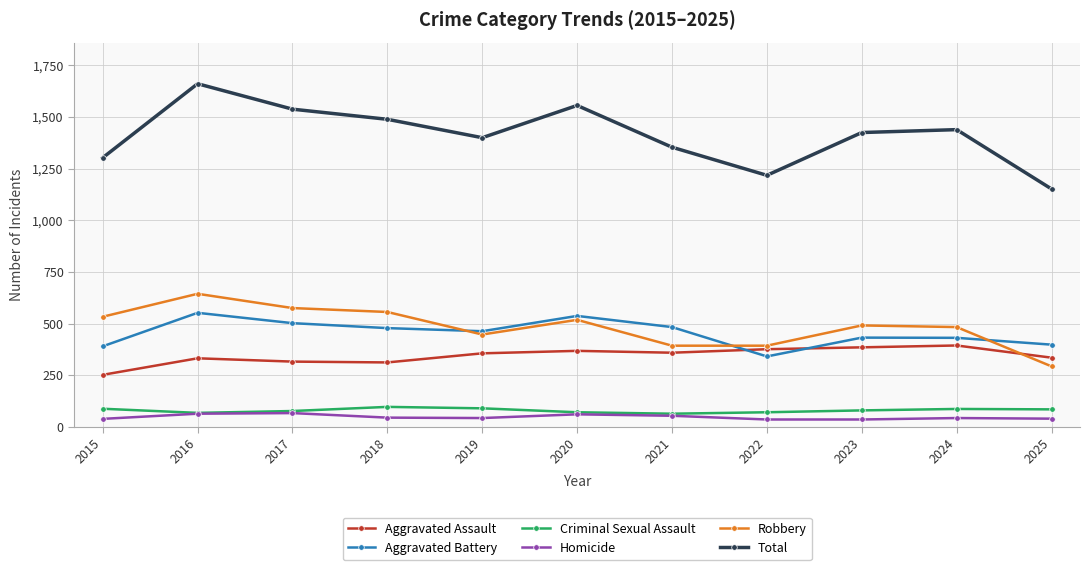

Is this an area chart (filled region under the line)?

No